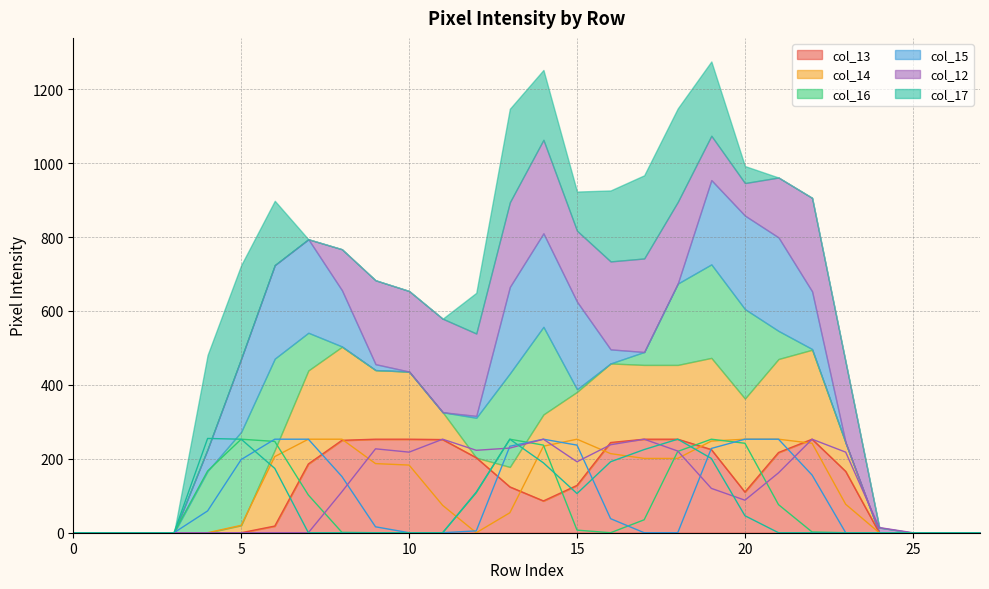

Does the chart display data point markers on the line(s)?

No